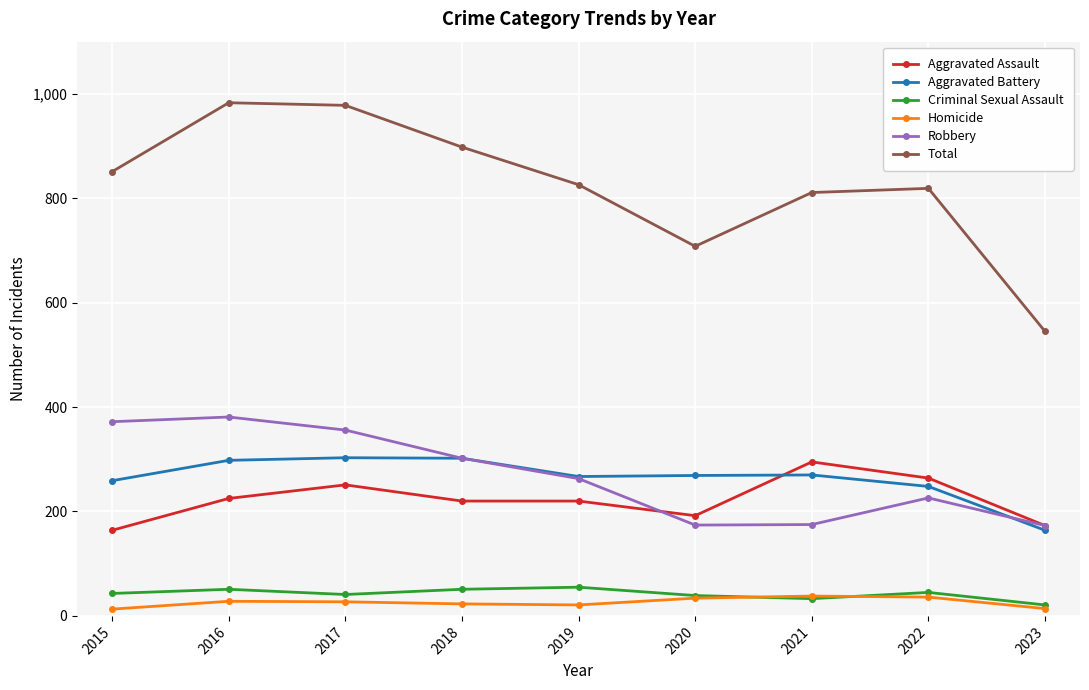

True or false: Aggravated Assault and Total cross at least once.

False